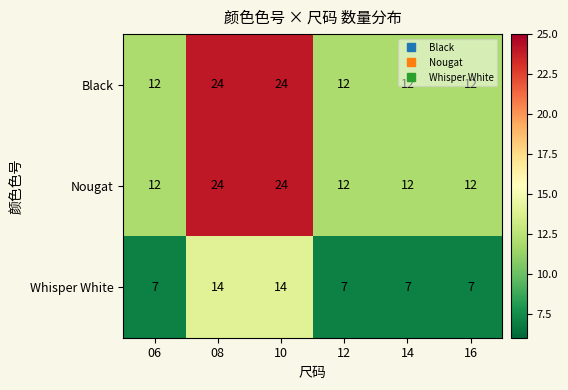

What is the difference between the Nougat values at 10 and 16?

12